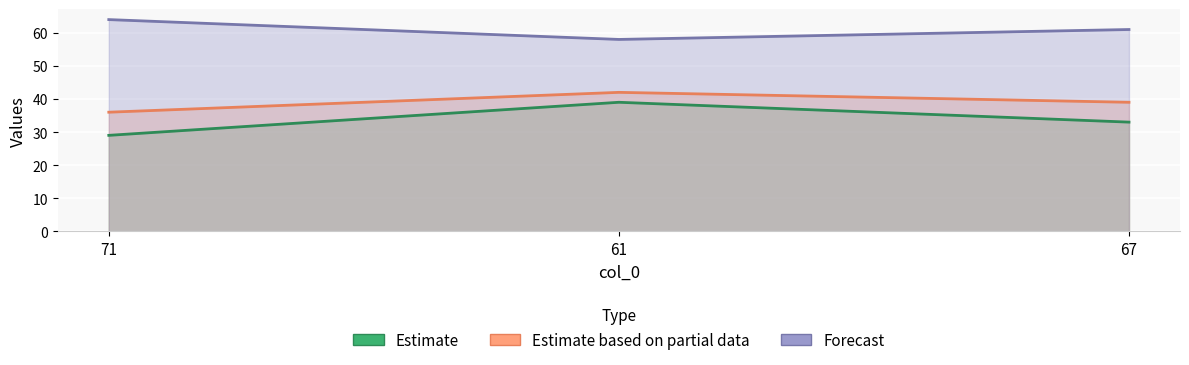

Where does the col_3 series first go above 61?

71